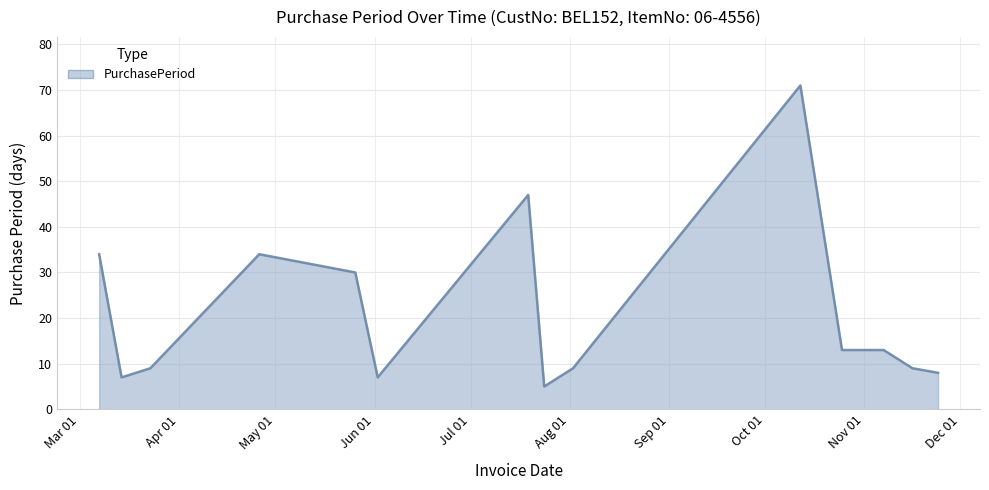

Does the chart have visible grid lines?

Yes